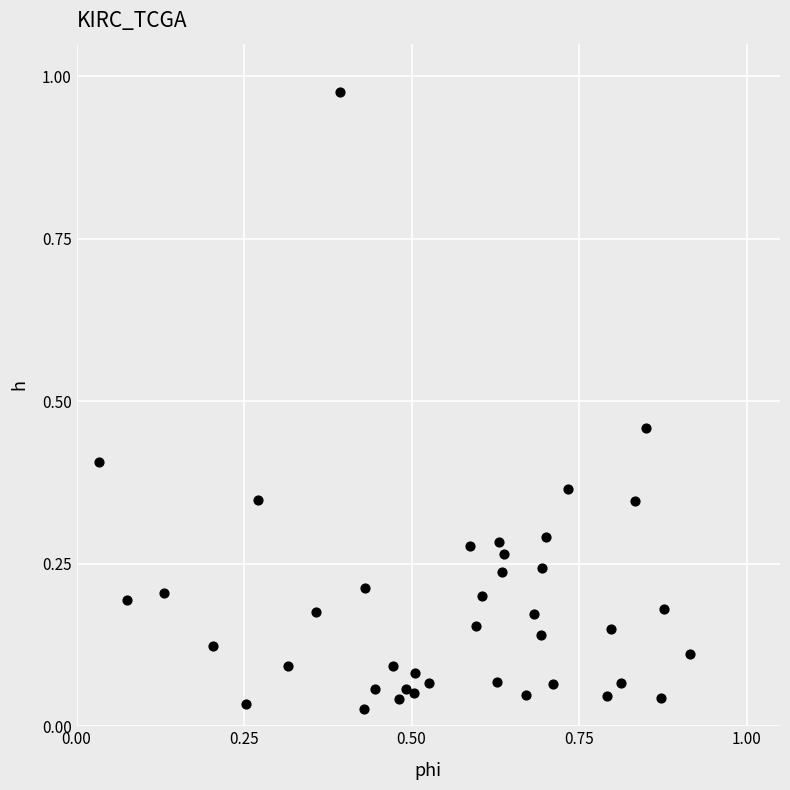

What is the range of X values (max minus min)?

0.9